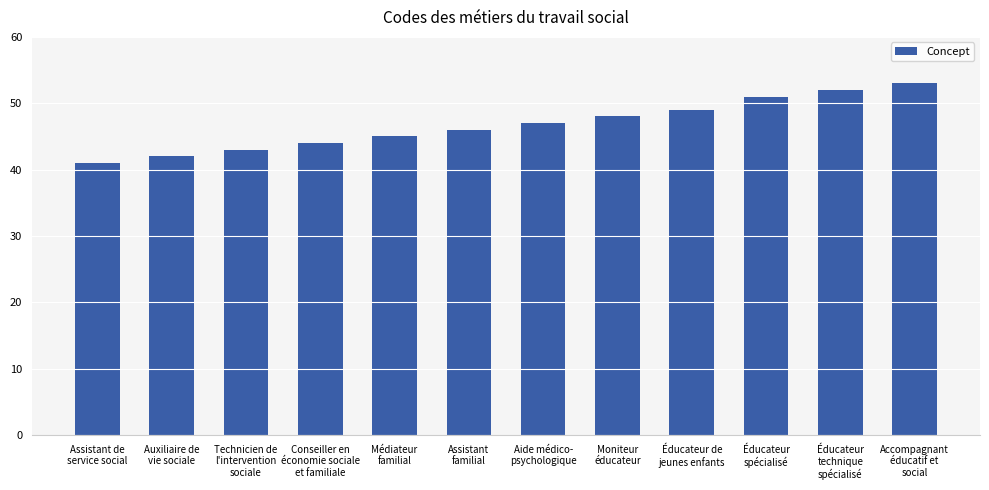

Which has a higher value, Médiateur
familial or Éducateur de
jeunes enfants?

Éducateur de
jeunes enfants